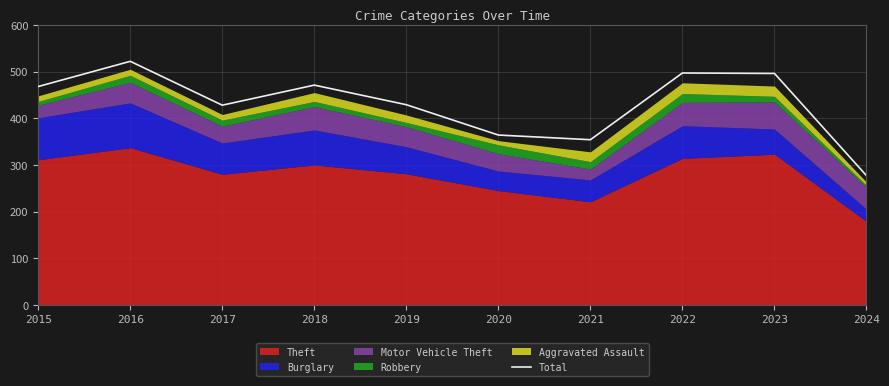

Reading right to left, extract all data points from this chart.

277	496	497	354	364	429	471	428	522	468